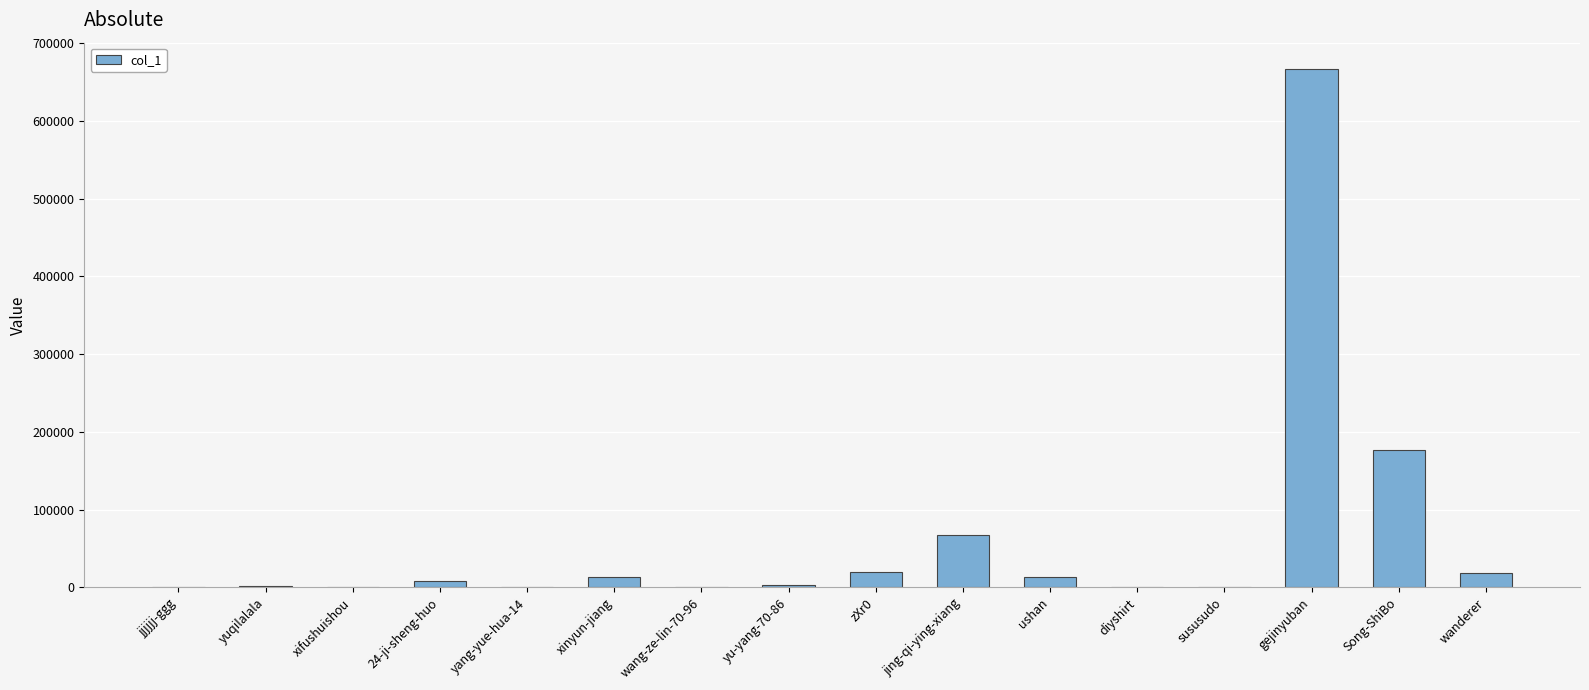

True or false: the data shows 19498 at zXr0.

True